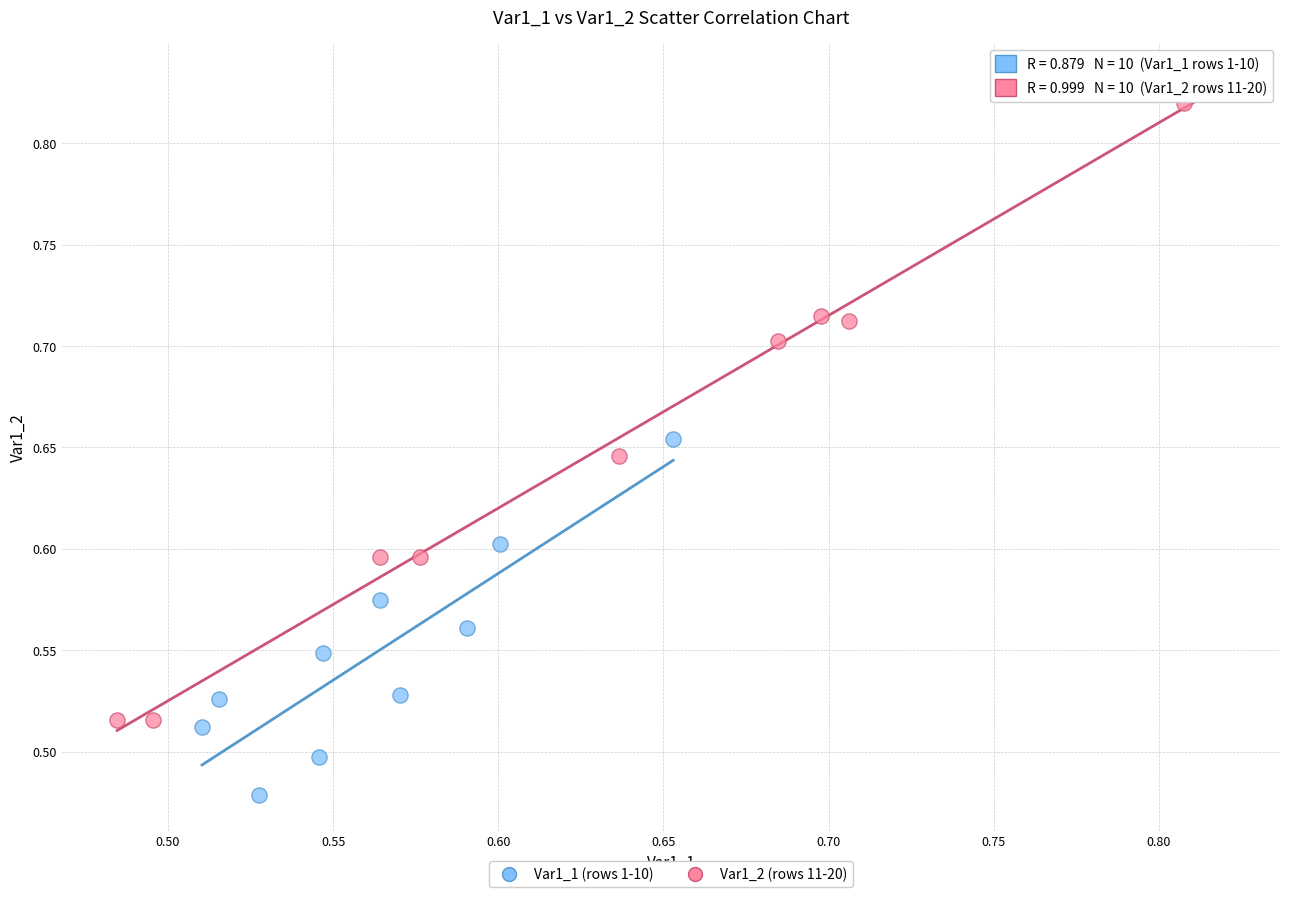

What are all the series names shown in the legend?

Var1_1 (rows 1-10), Var1_2 (rows 11-20)